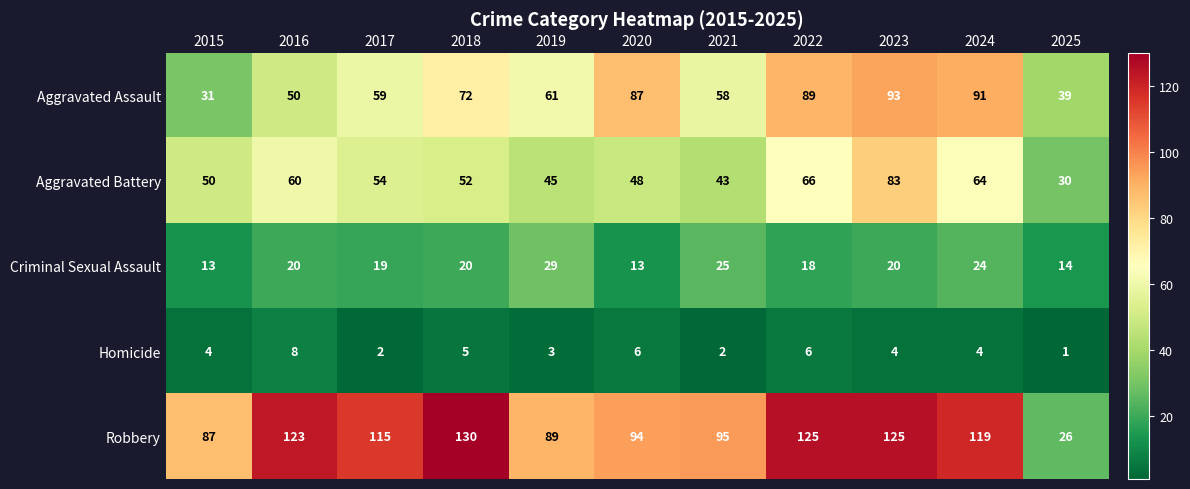

What is the minimum value for Criminal Sexual Assault?

13